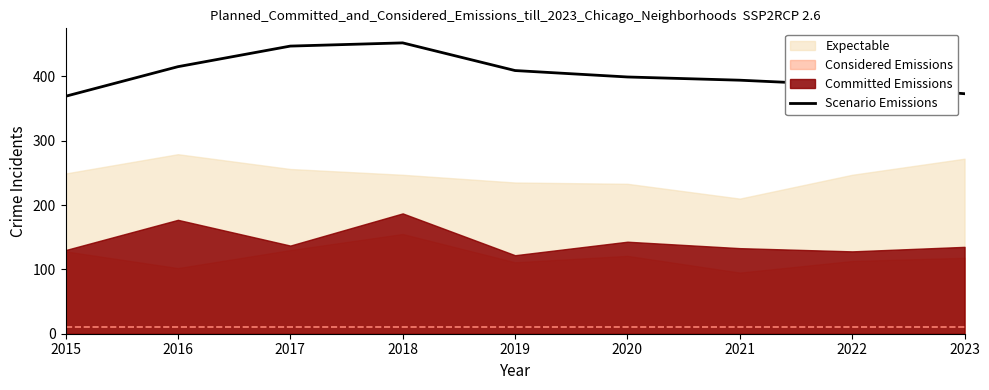

What is the highest value of the Scenario Emissions series?

452